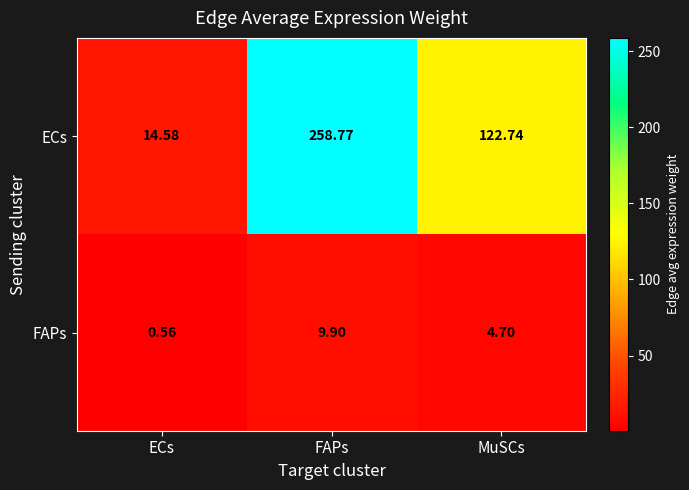

Which series has the largest total across all categories?

ECs